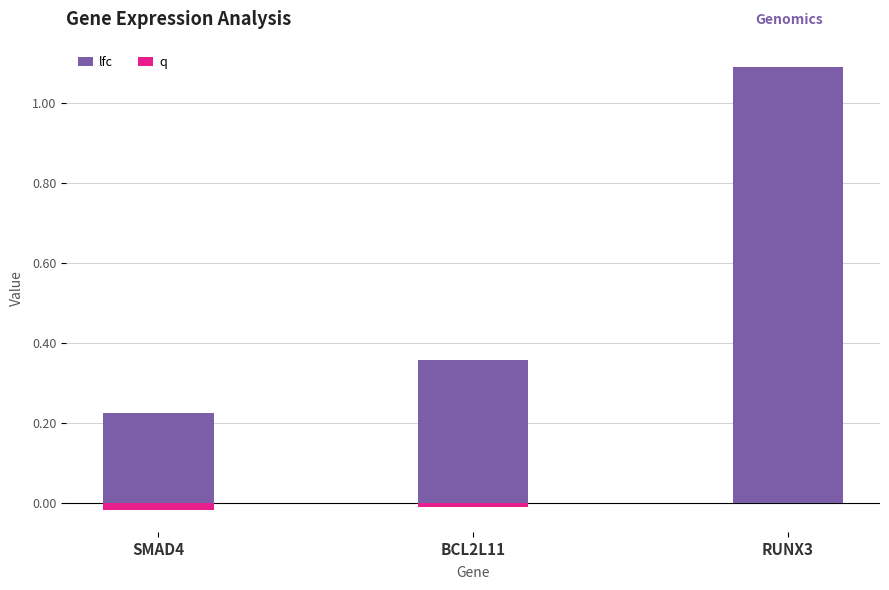

Reading left to right, list all the values displayed in this chart.

lfc: SMAD4=0.2	BCL2L11=0.4	RUNX3=1.1
q: SMAD4=-0.0	BCL2L11=-0.0	RUNX3=-0.0